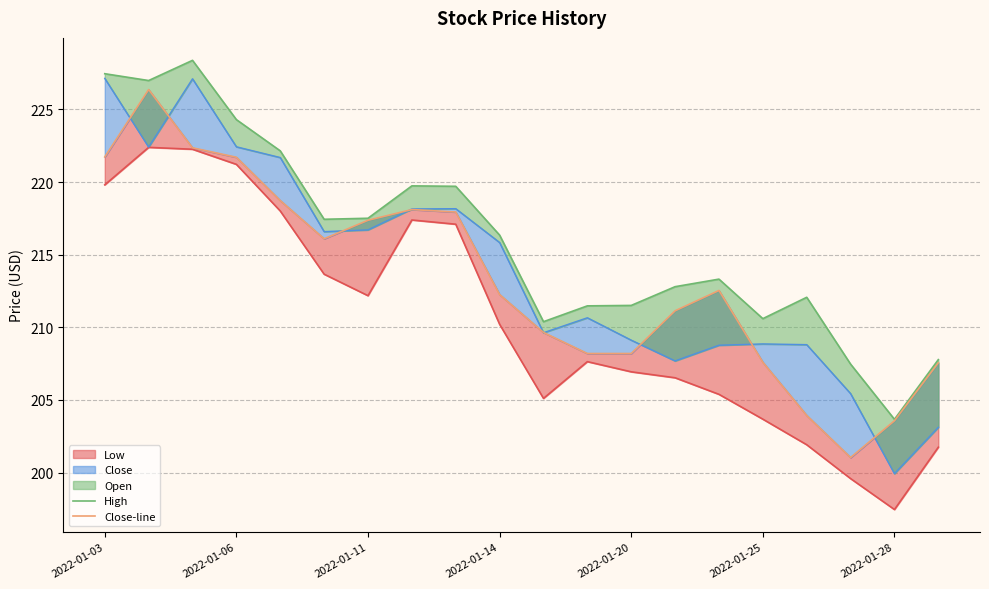

In Close-line, how many points are higher than both neighbors (excluding endpoints)?

3